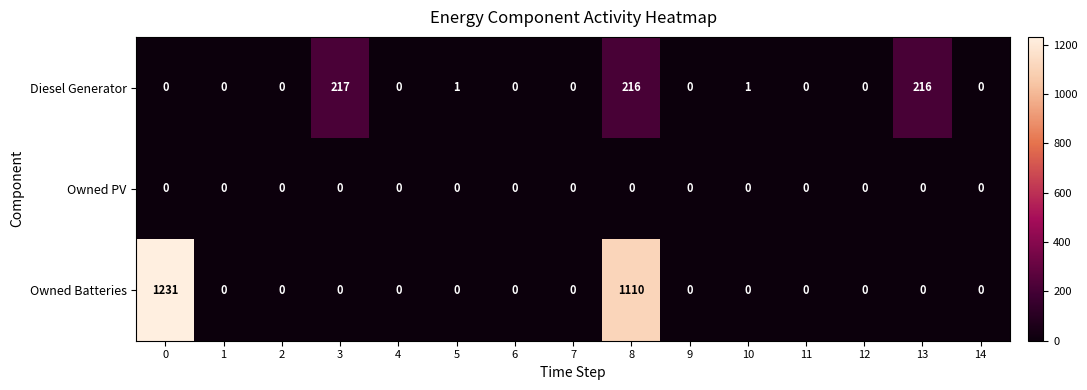

What is the total value across all series at 0?

1231